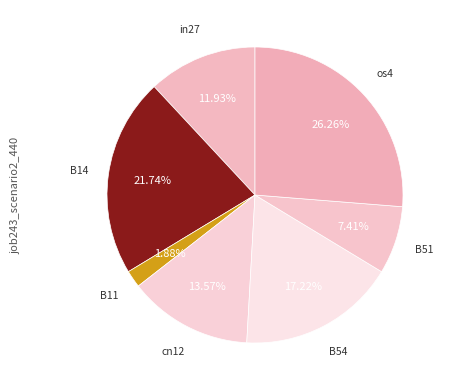

To the nearest percent, what is the average slice percentage?

14%